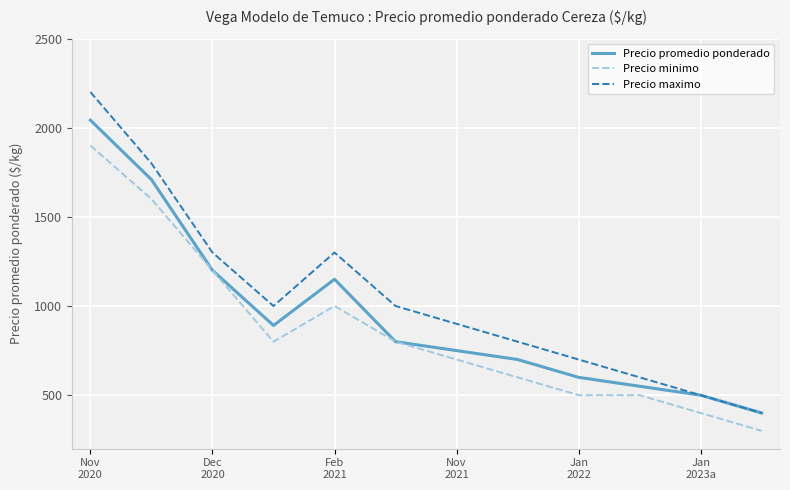

List the series in order of their peak value, highest first.

Precio maximo, Precio promedio ponderado, Precio minimo